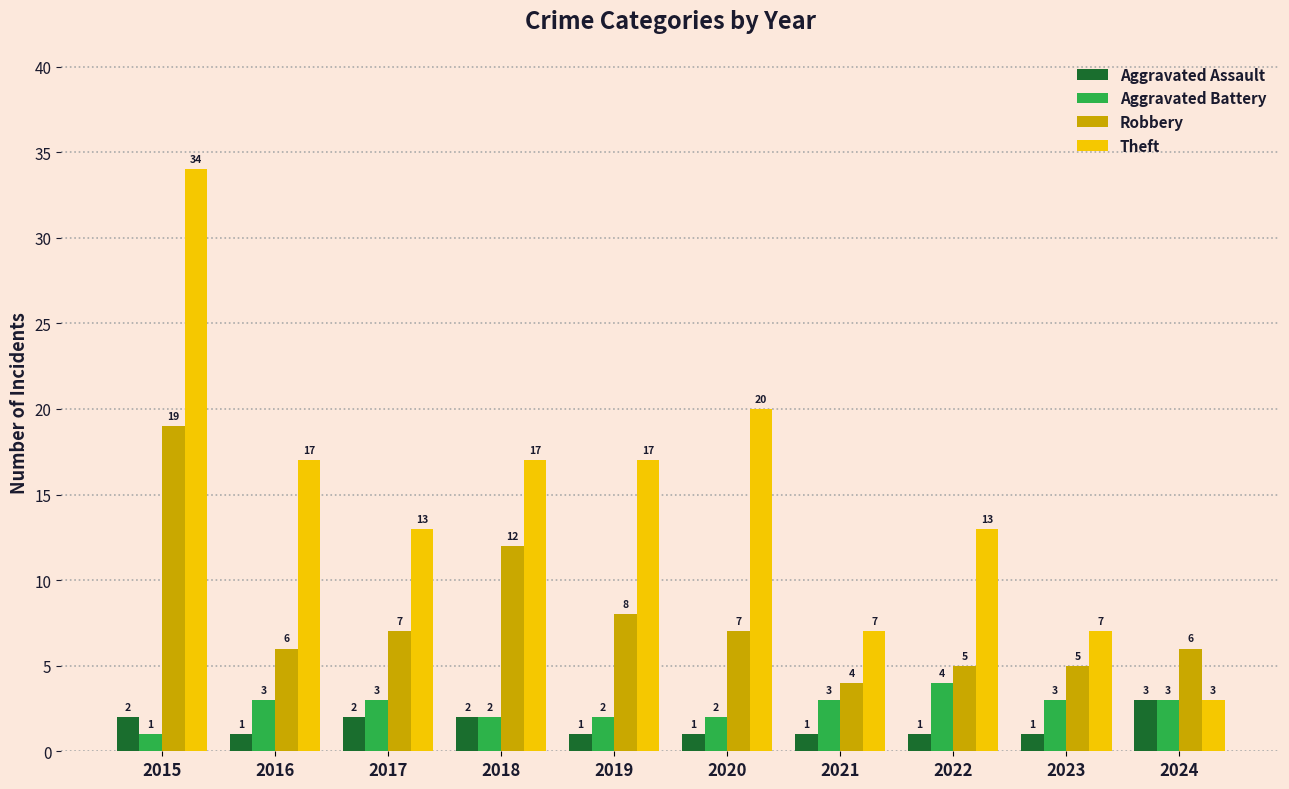

What is the minimum value for Theft?

3